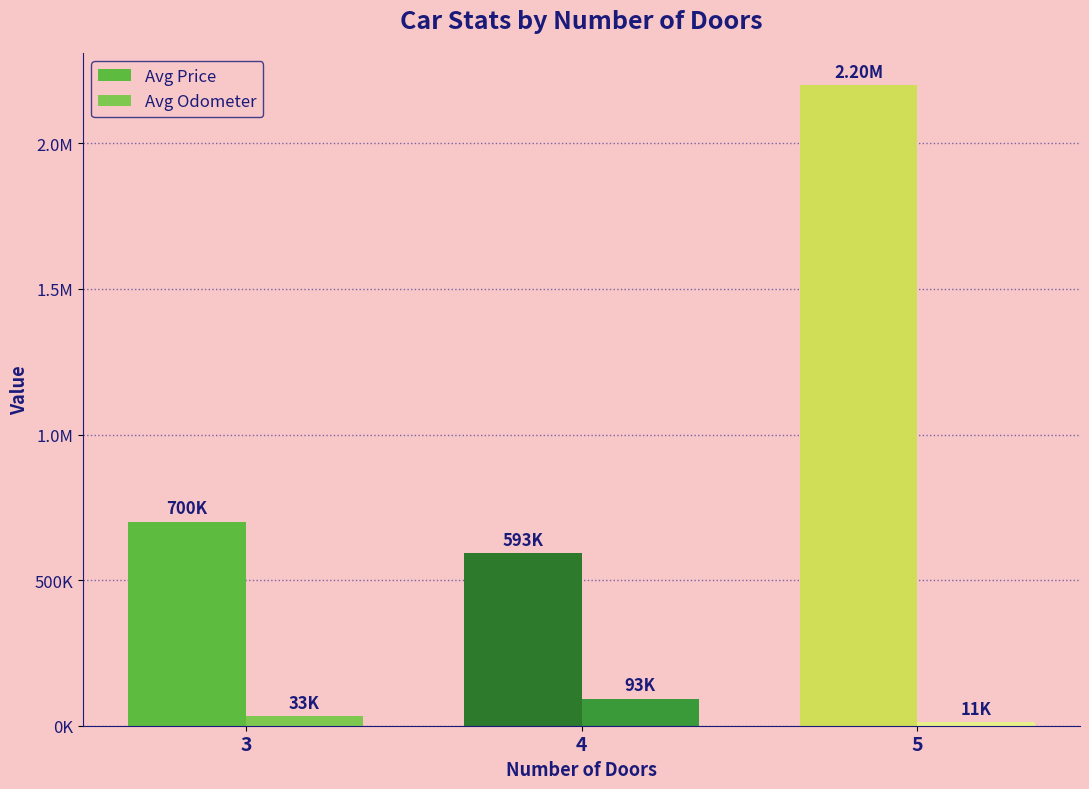

Does the chart contain stacked bars?

No